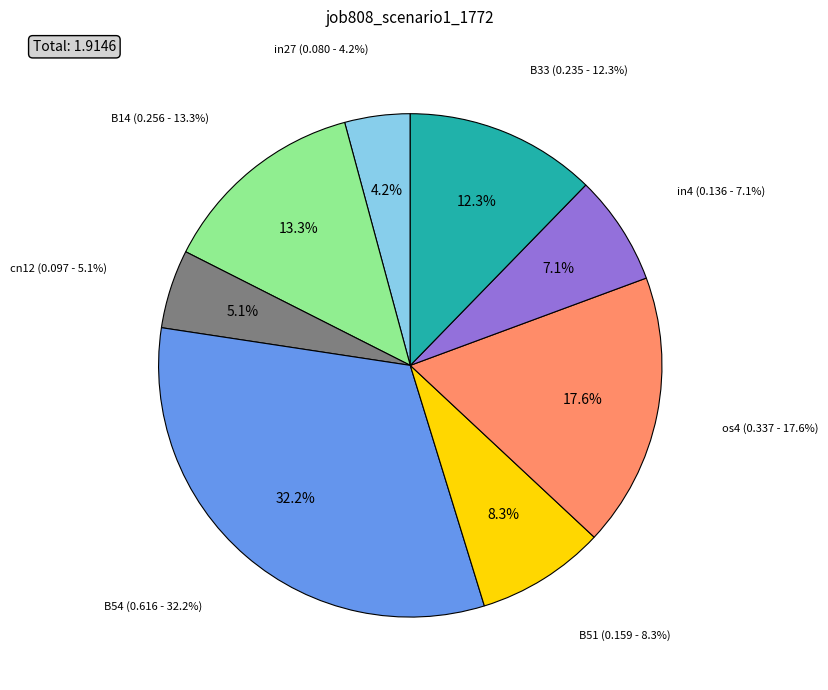

What percentage do B14 and B51 together represent?

21.6%